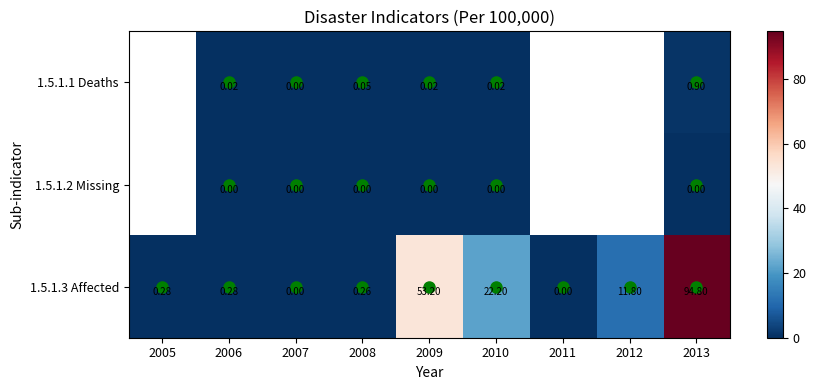

Is the value of 1.5.1.1 Deaths at 2013 greater than the value of 1.5.1.2 Missing at 2007?

Yes